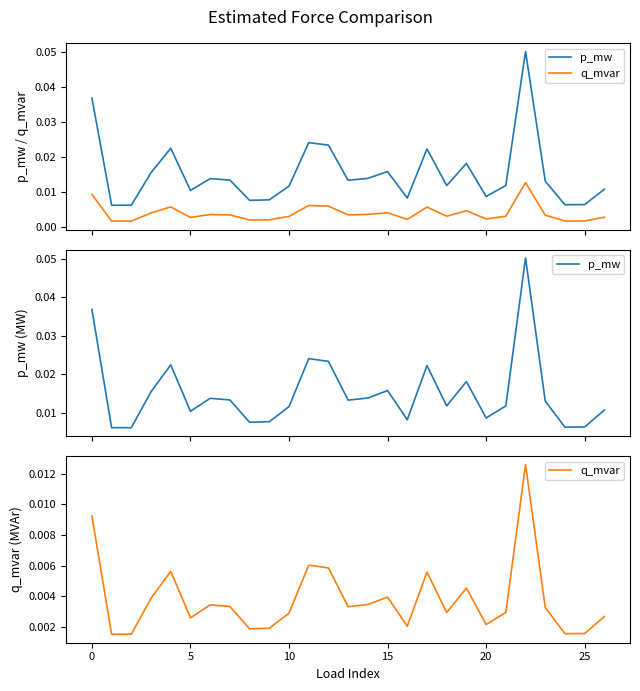

At how many categories does at least one series exceed 0?

27